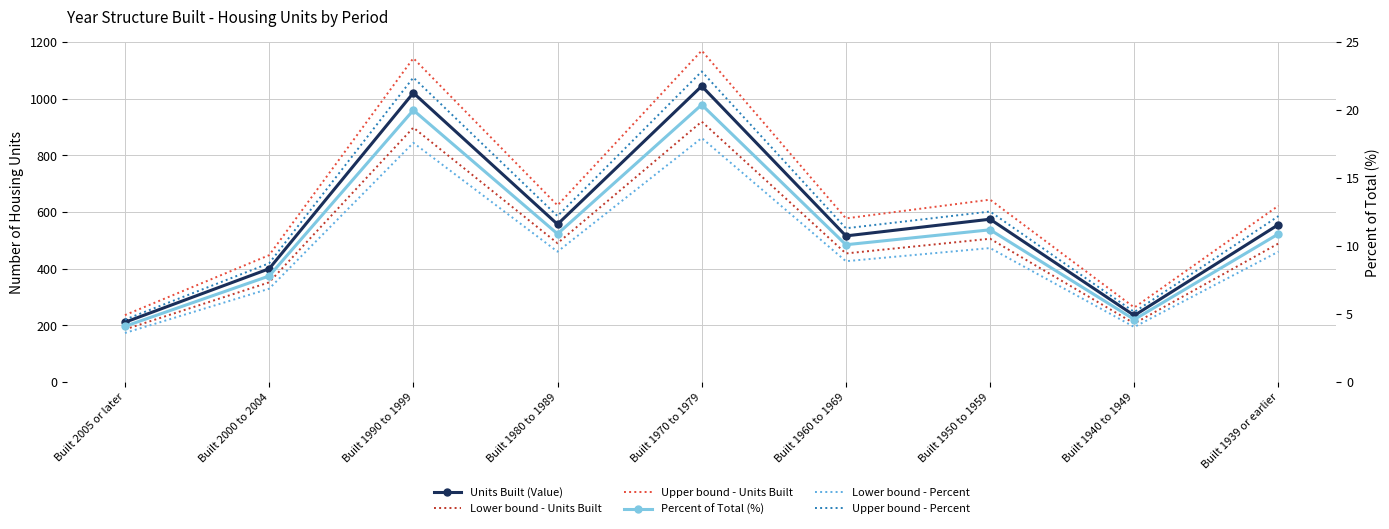

True or false: Units Built (Value) and Percent of Total (%) intersect in this chart.

False